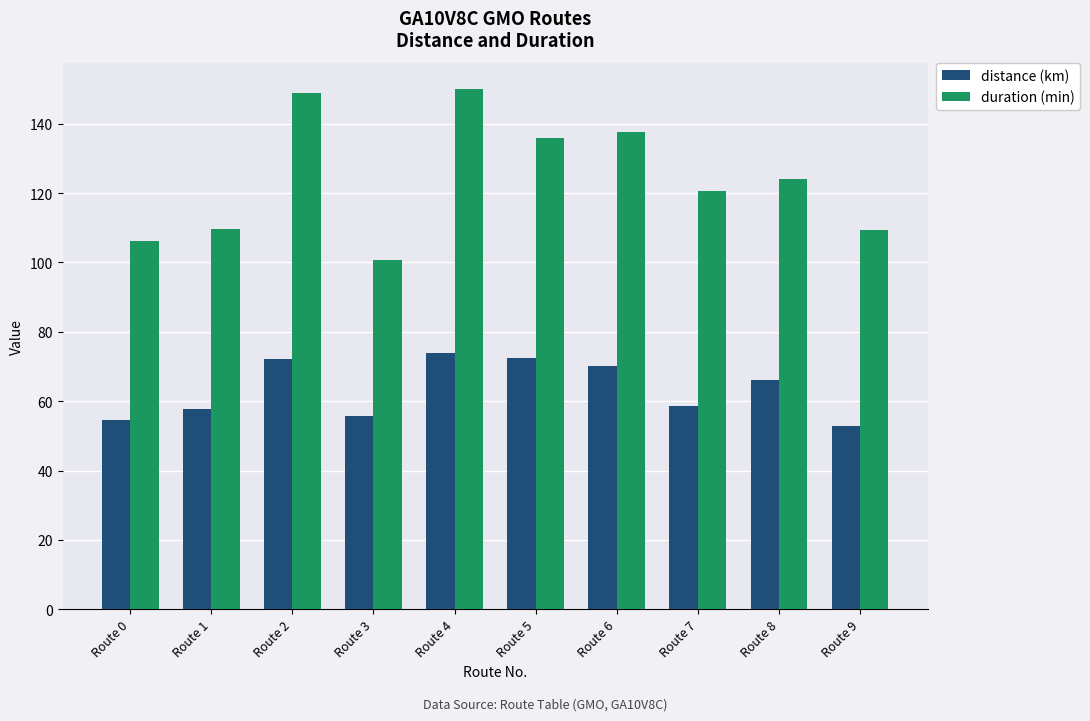

What are all the series names shown in the legend?

distance (km), duration (min)